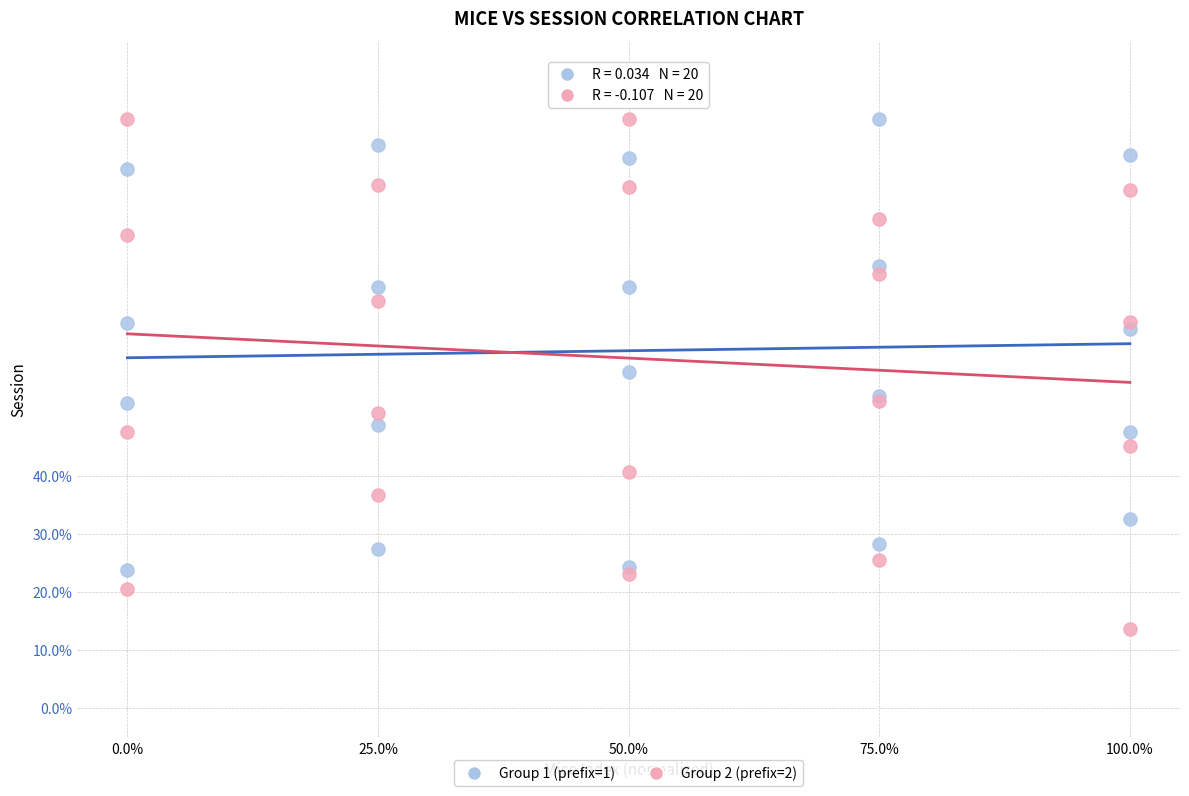

Which series reaches the minimum Y coordinate?

Group 2 (prefix=2)